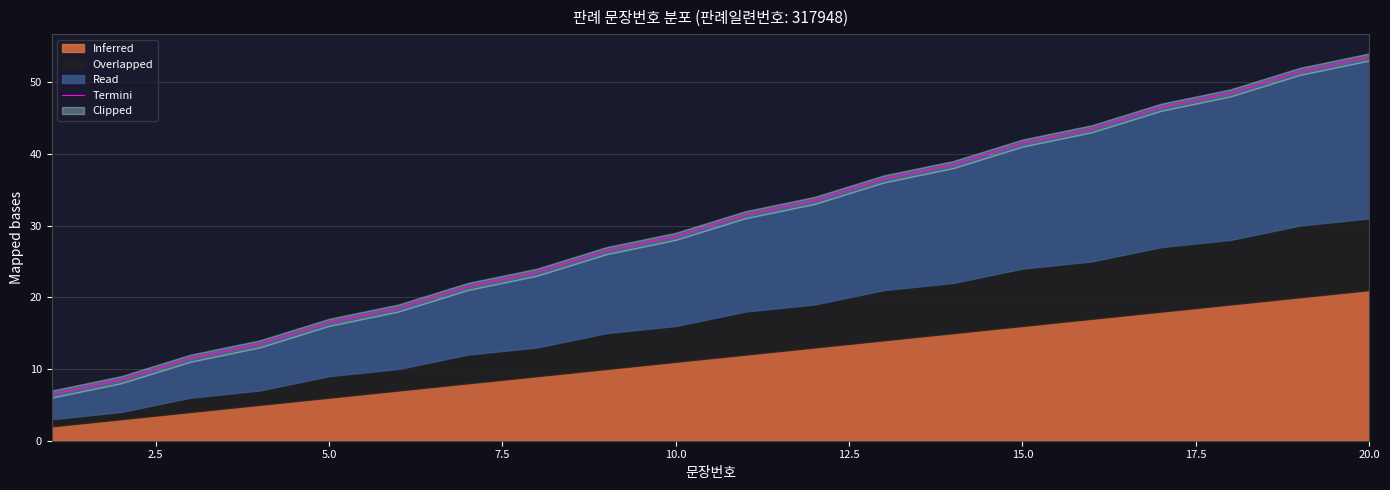

Is it true that Termini equals 16.5 at 5.0?

True